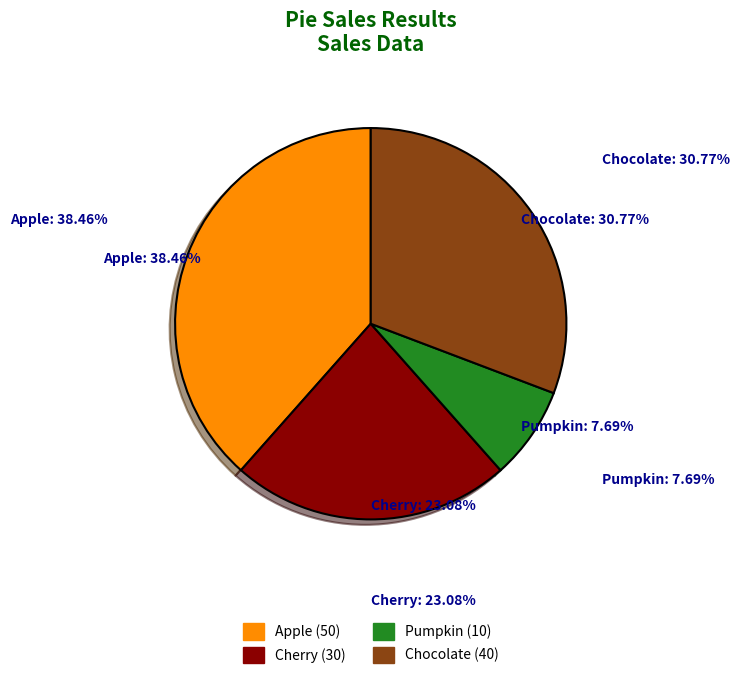

How many segments does this pie chart have?

4